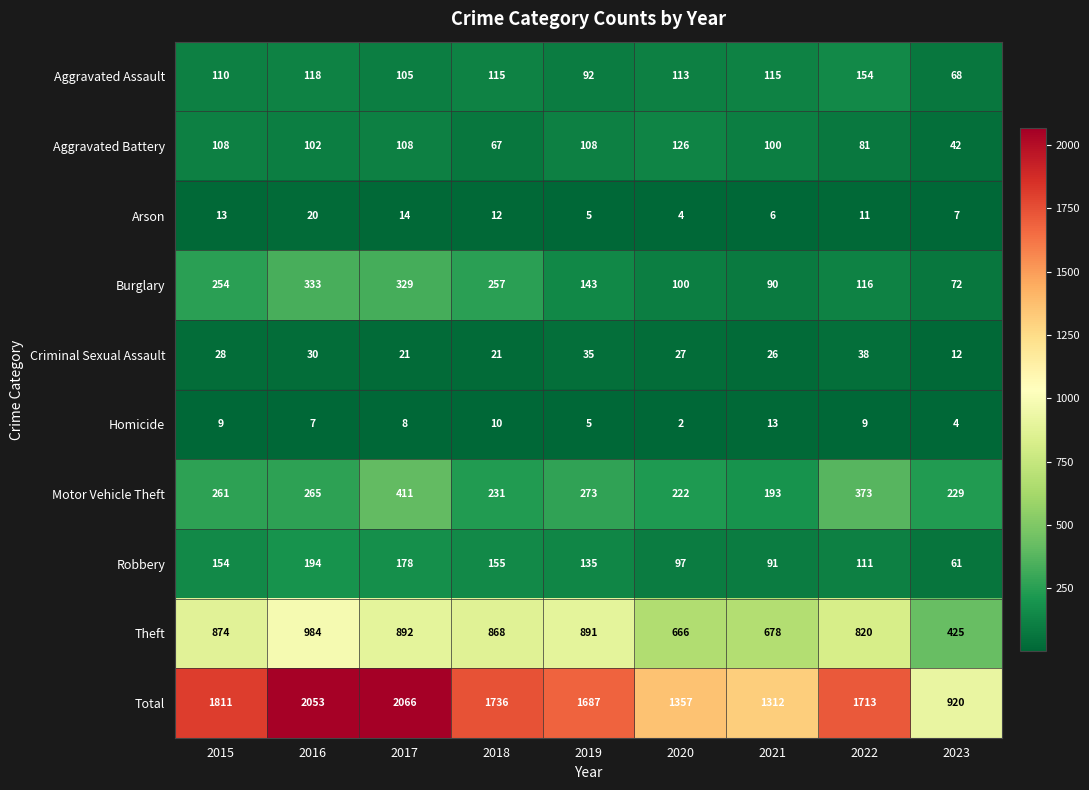

Where is Robbery nearest to the value 127?

2019